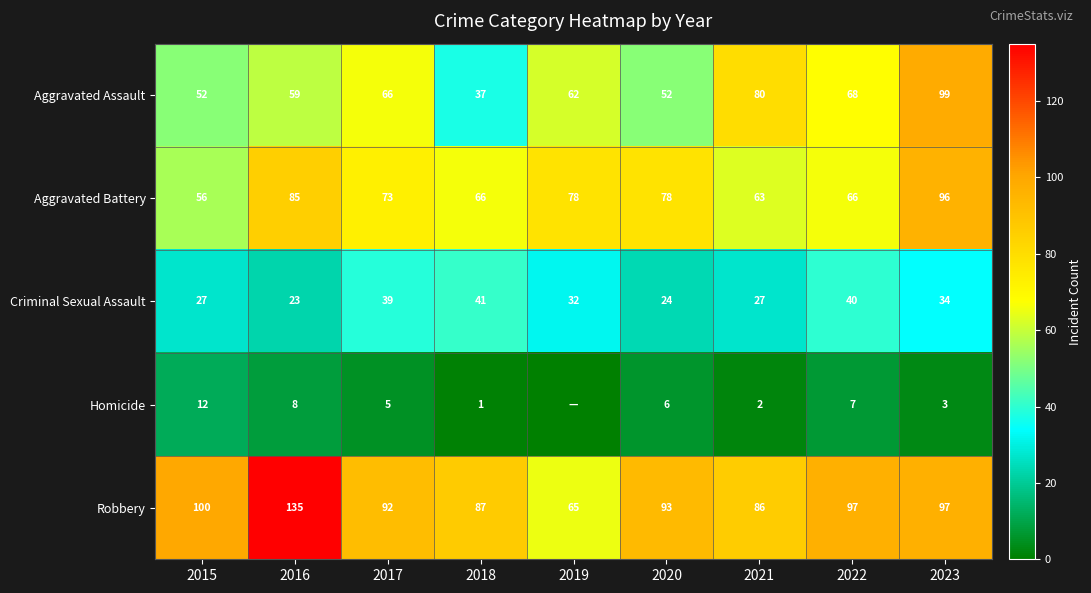

What is the sum of the Criminal Sexual Assault values at 2018 and 2021?

68